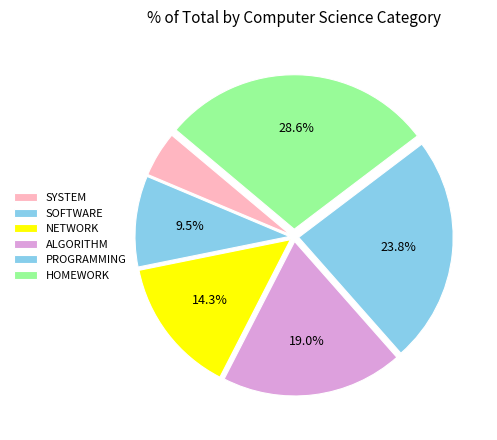

The SOFTWARE slice represents 1% of the pie. True or false?

False